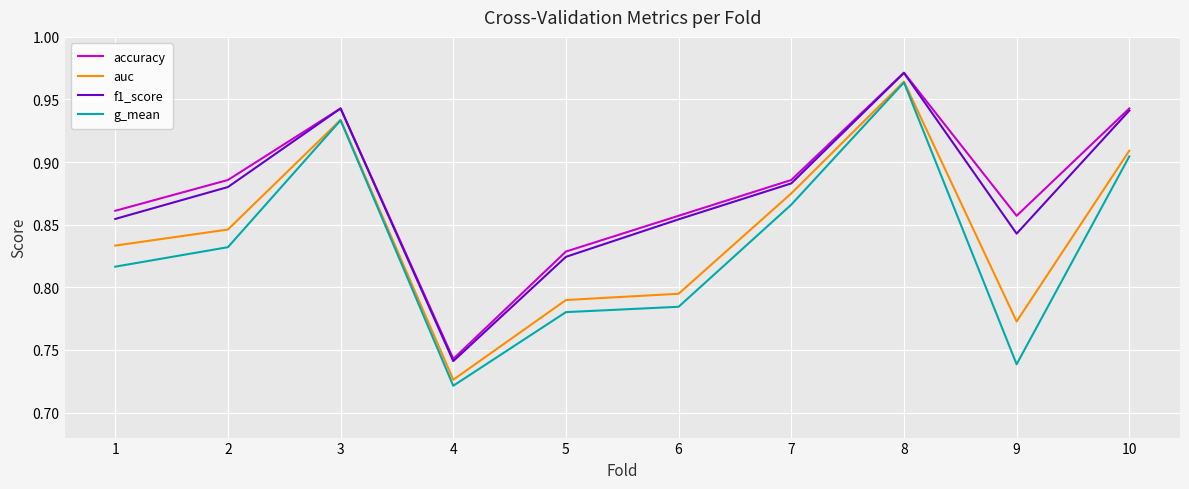

Which category has the highest value in the g_mean series?

8